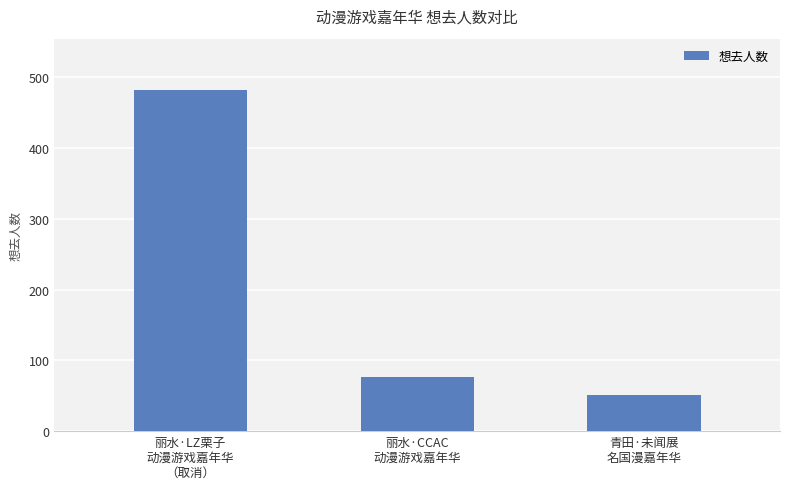

Where is the data nearest to the value 266?

丽水·CCAC
动漫游戏嘉年华